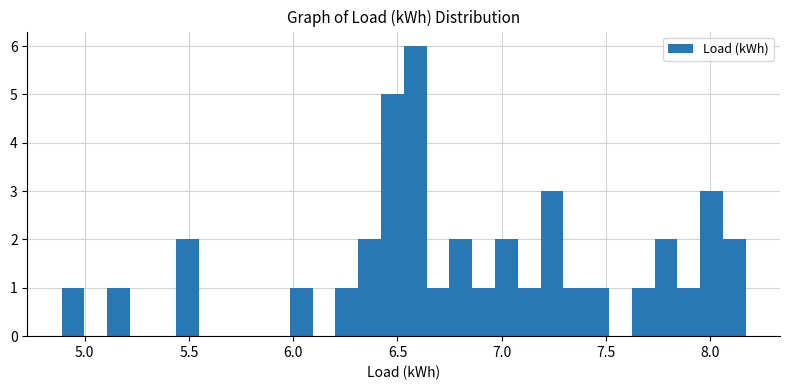

Read against the x-axis, roughly where is the centre of the tallest bar?

6.60